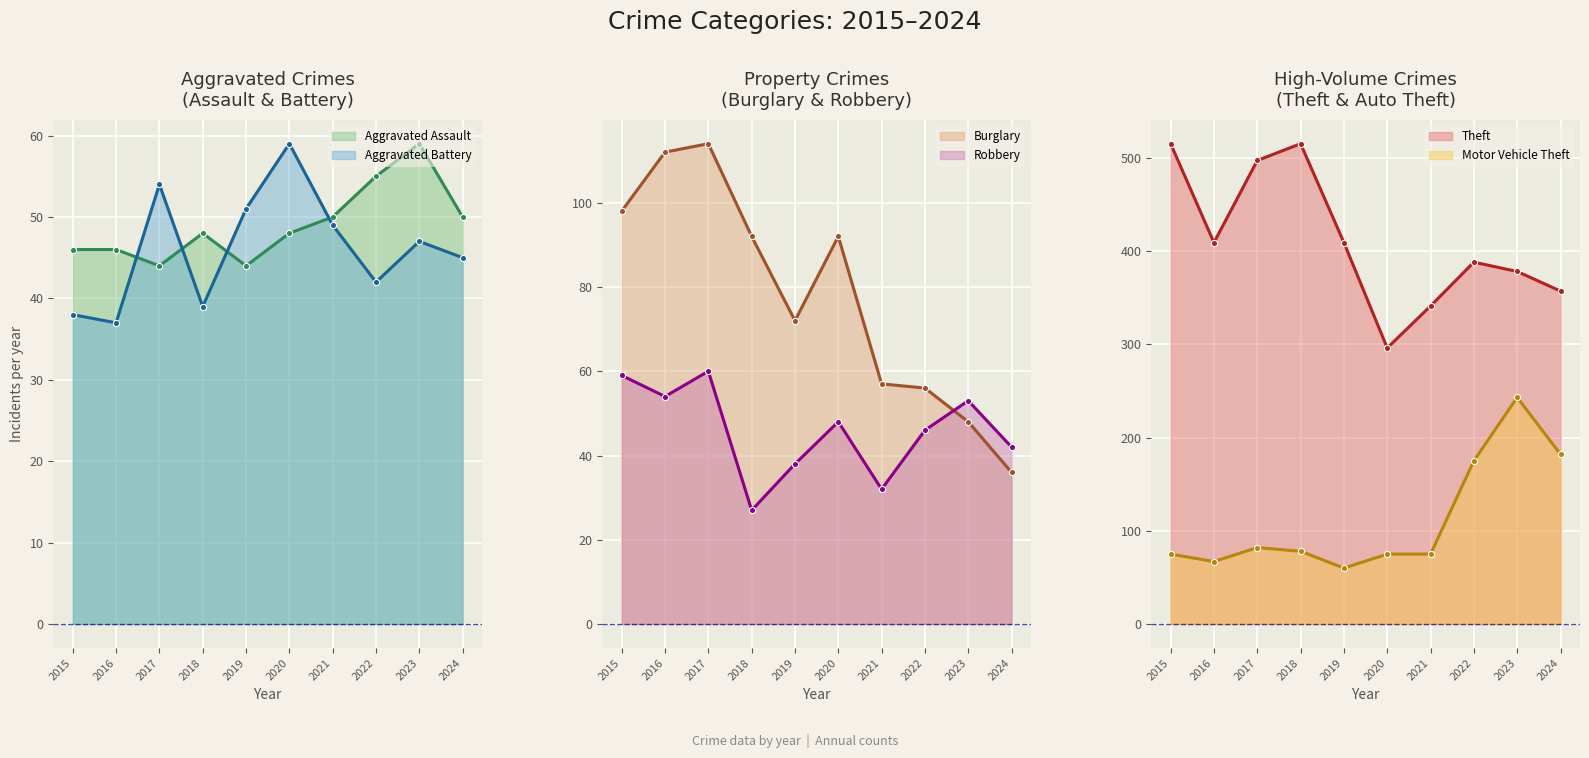

True or false: Robbery and Theft cross at least once.

False